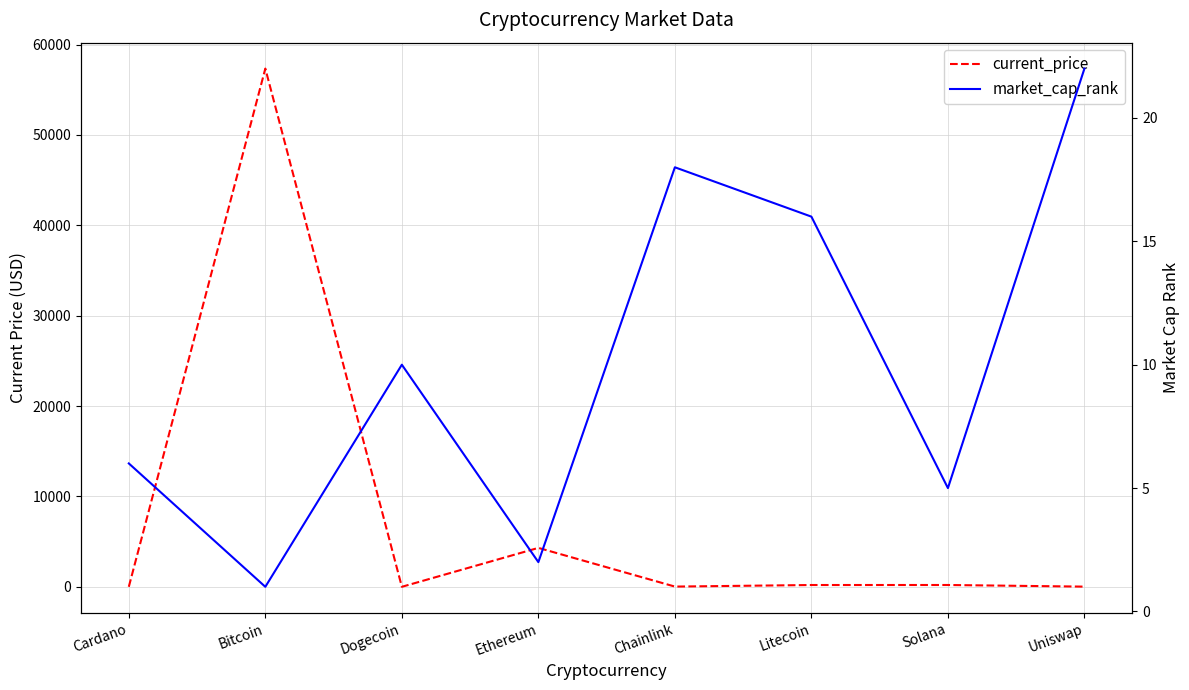

What is the total value across all series at Litecoin?

214.9